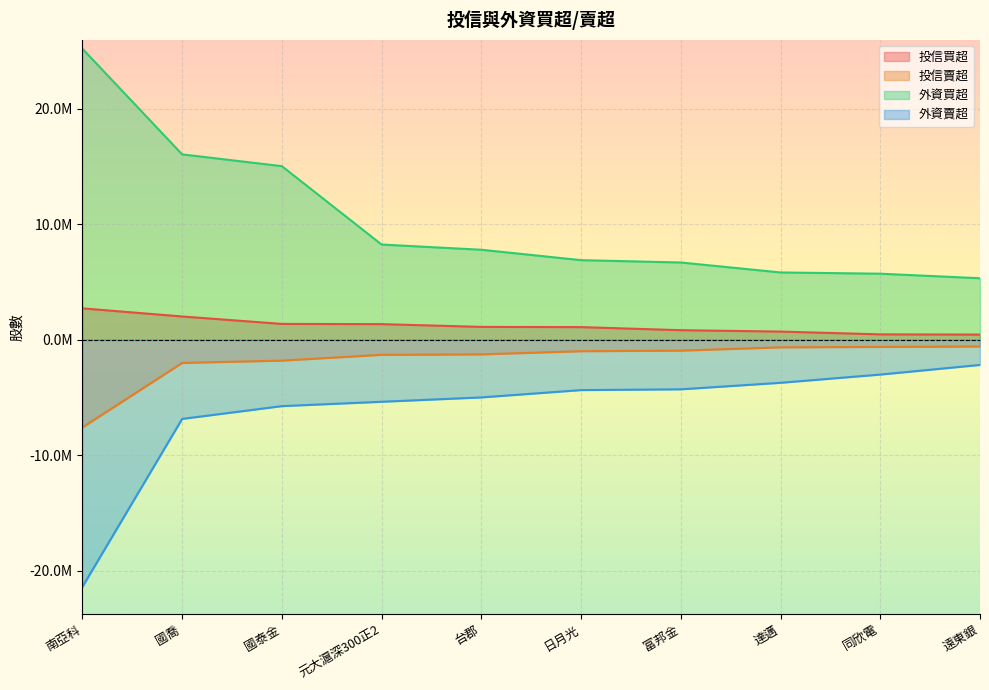

What is the greatest value displayed?

25206030